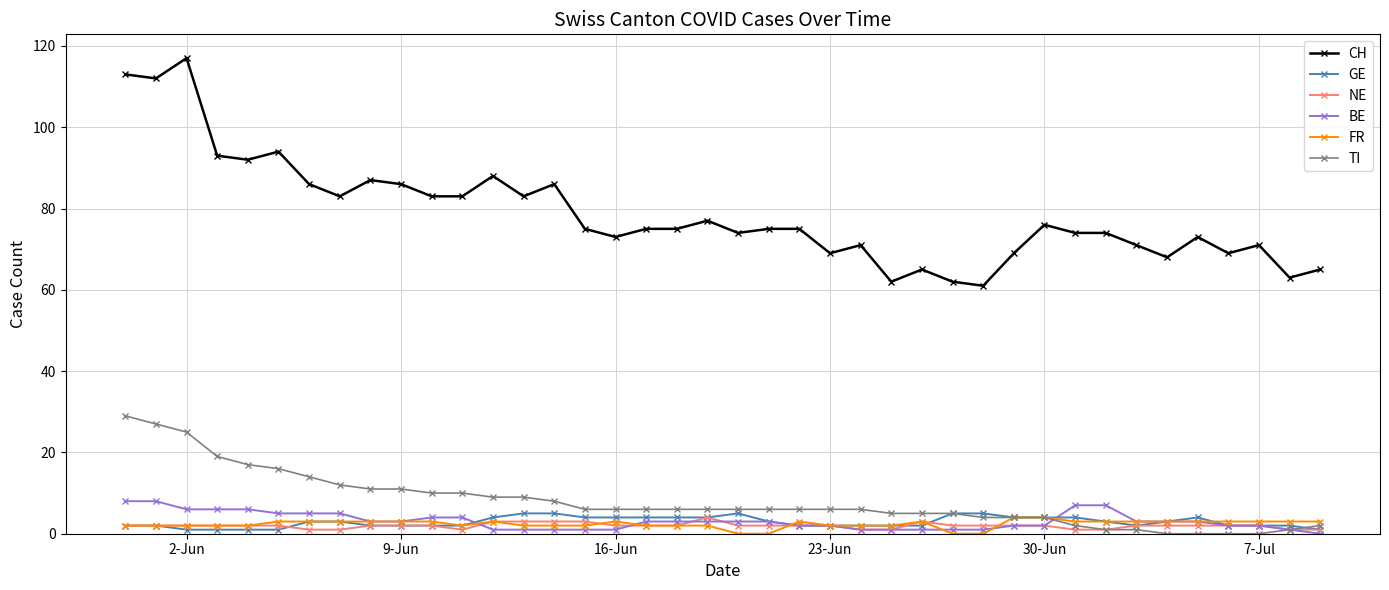

True or false: NE has more than 0 points higher than both neighbors.

True